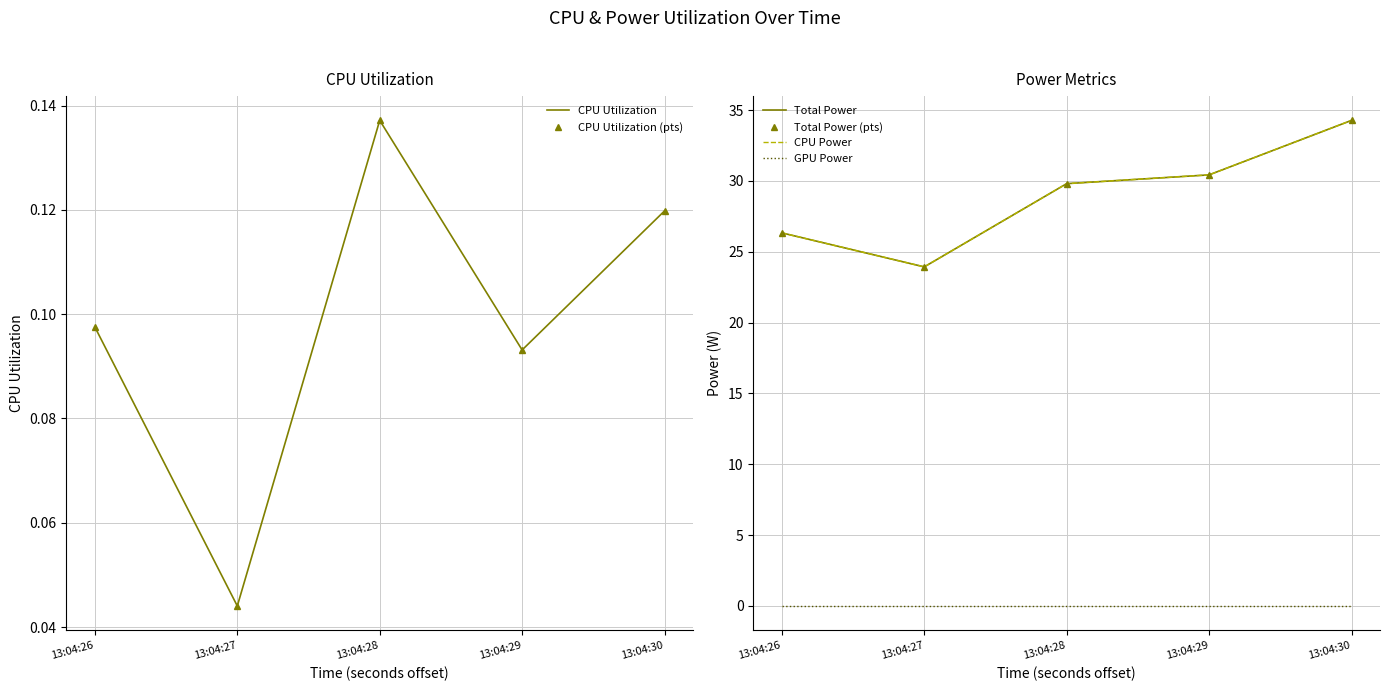

What are all the series names shown in the legend?

CPU Utilization, CPU Utilization (pts), Total Power, Total Power (pts), CPU Power, GPU Power